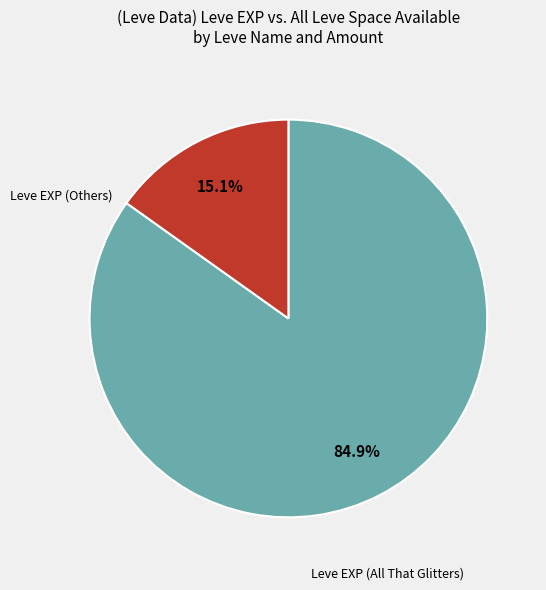

Is there a majority slice in this chart?

Yes